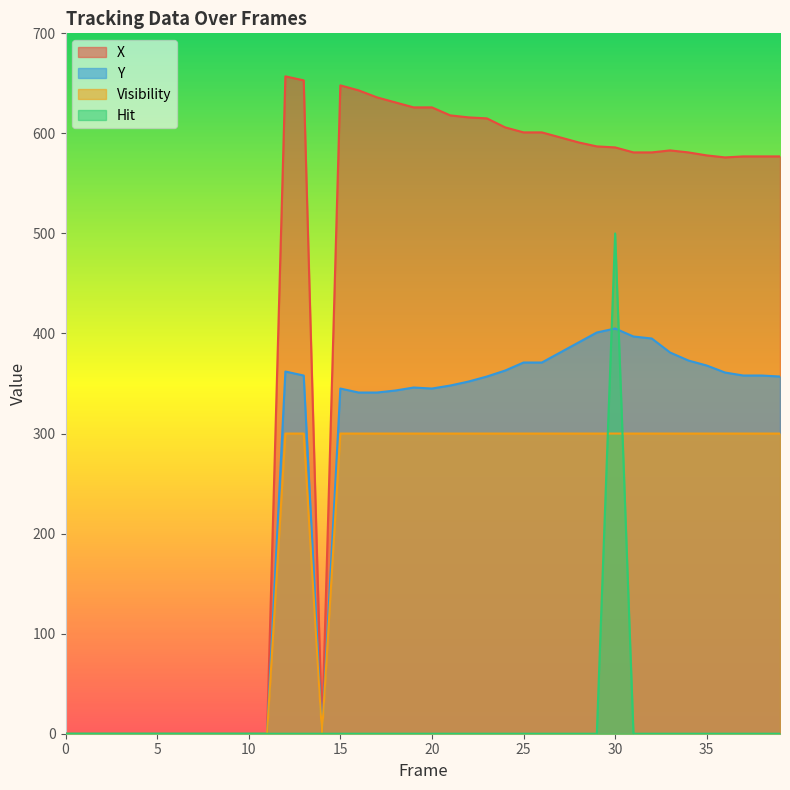

Which series has the largest total across all categories?

X